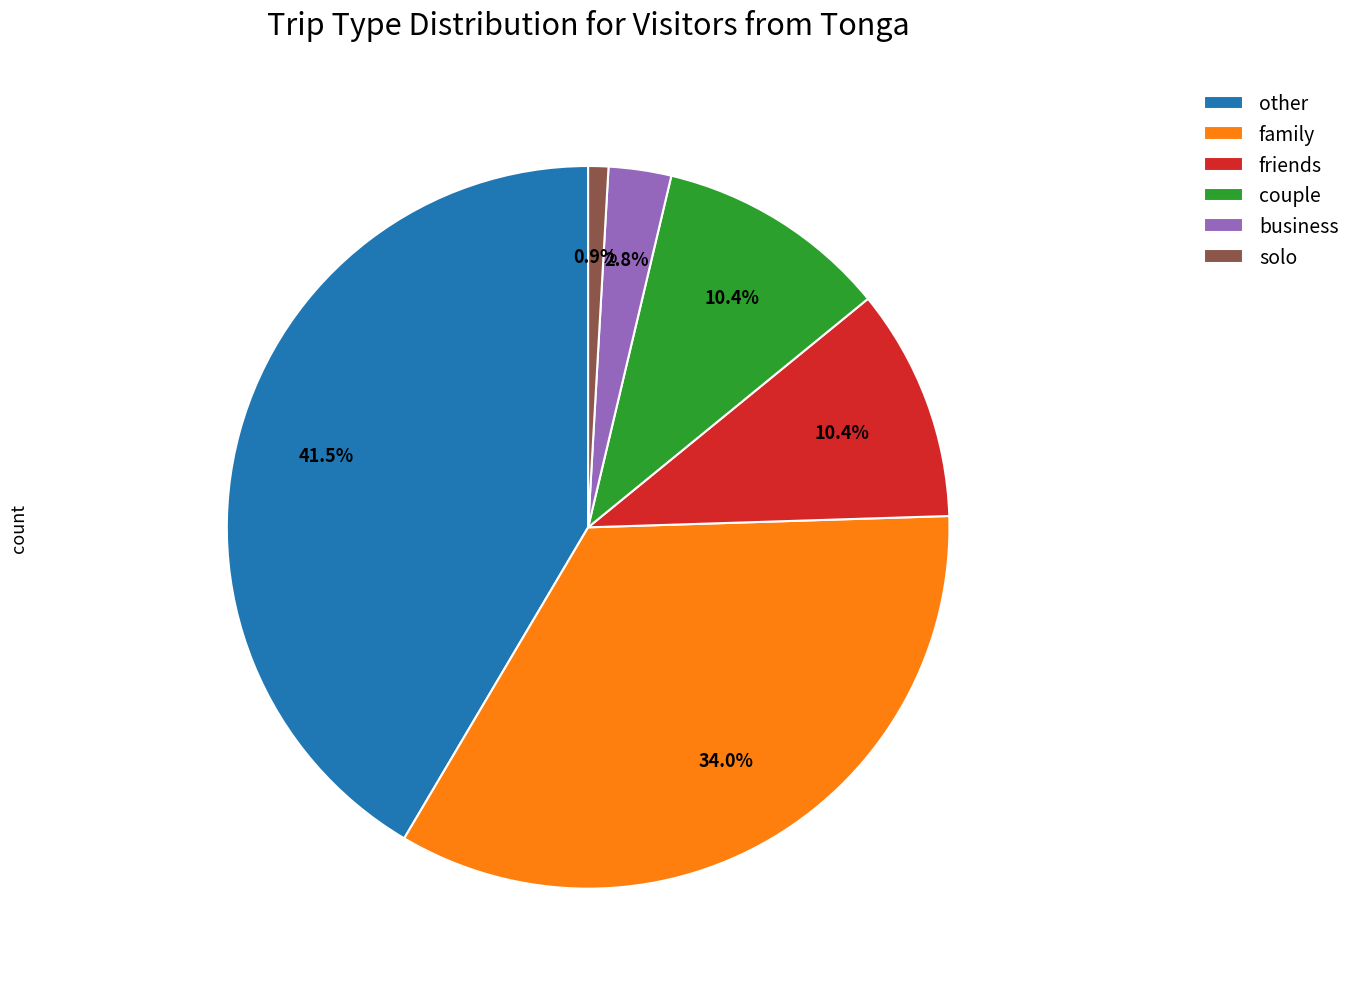

What is the ratio of the value at family to the value at couple?

3.3